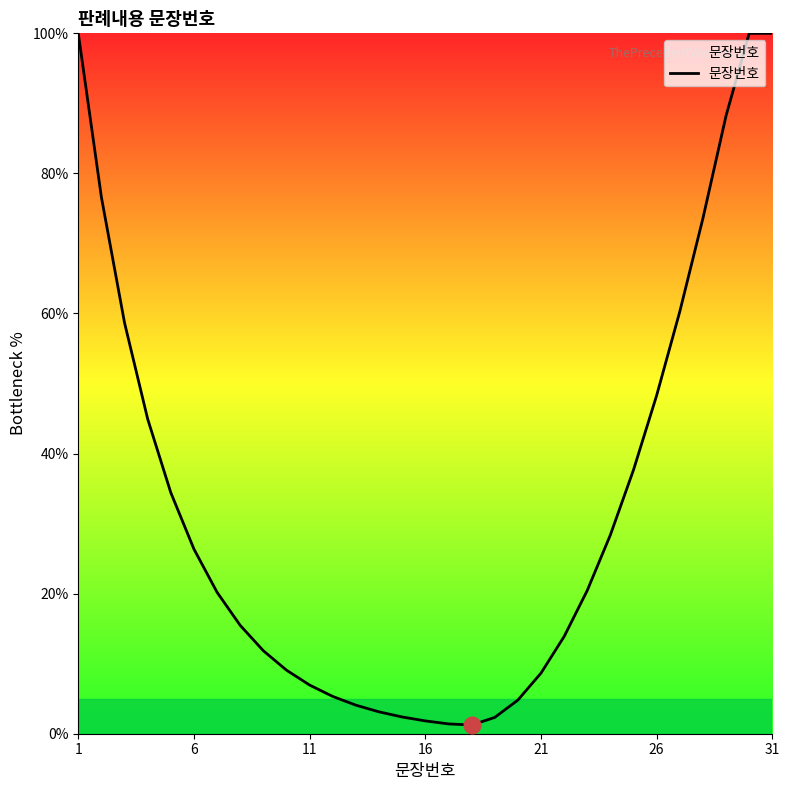

What is the maximum value shown in the chart?

100.0